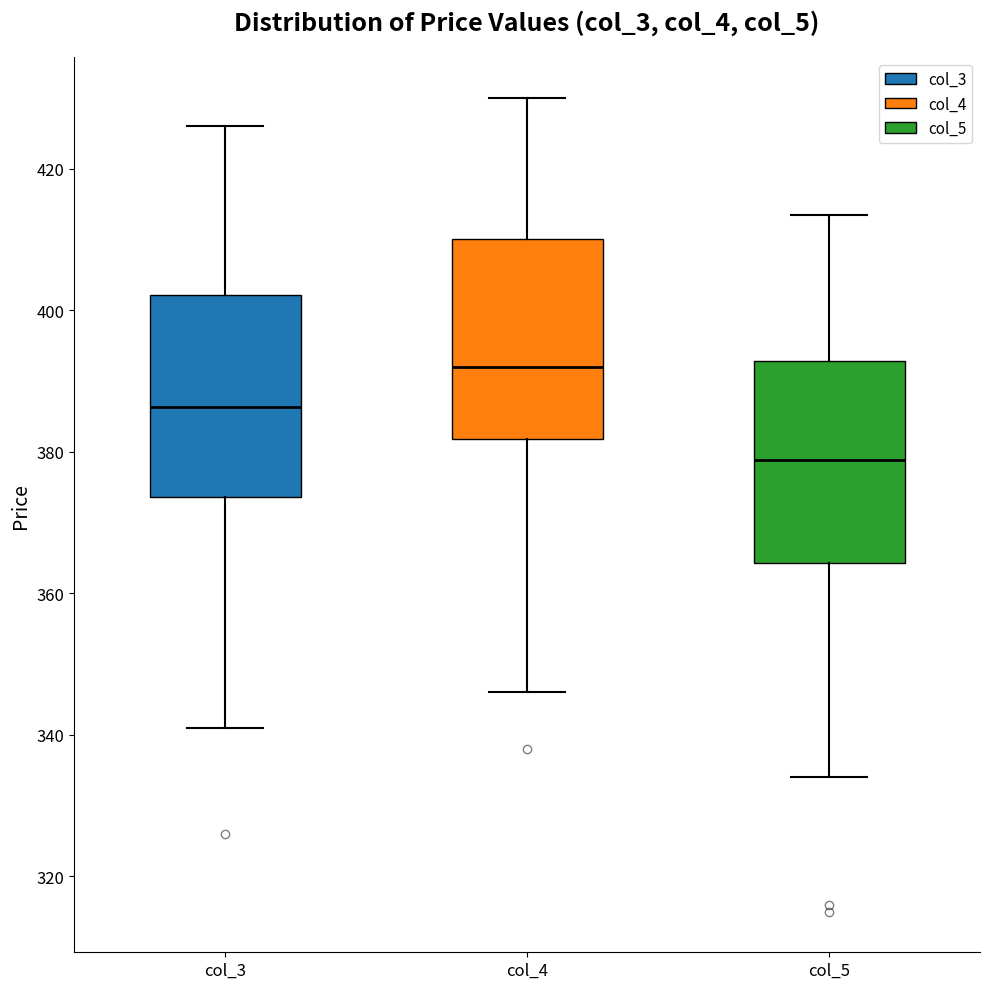

Reading left to right, transcribe this box plot: for each box, give where its median line is, the range the box spans, and where its two whiskers end, as read against the y-axis. The values are not printed on the chart, so give them approximately, as read against the axis.

col_3: median 386, box 374 to 402, whiskers 342 to 426
col_4: median 392, box 382 to 410, whiskers 346 to 430
col_5: median 378, box 364 to 392, whiskers 334 to 414